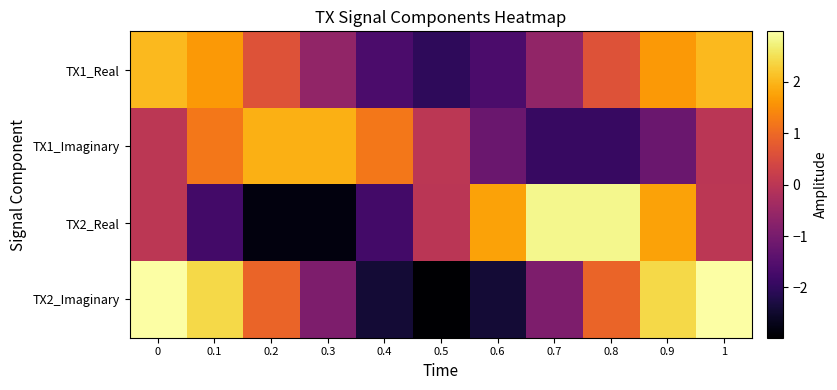

How many data points does each series have?

11